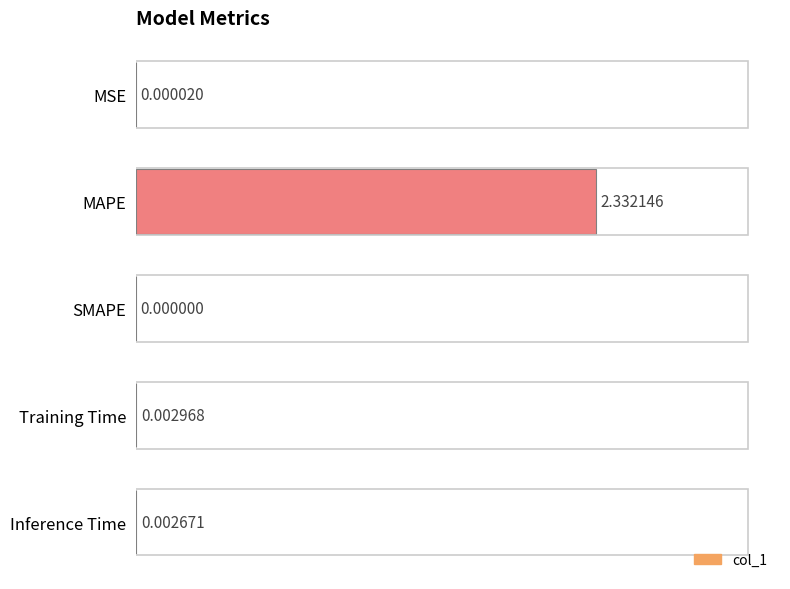

Which category has the highest value across all series?

MAPE